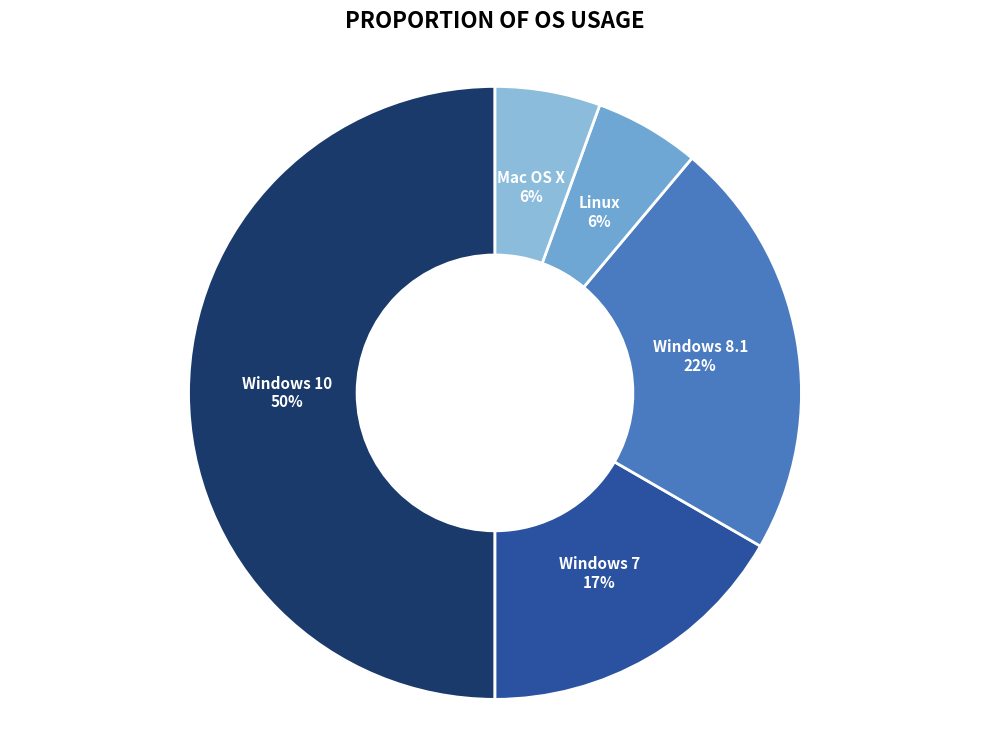

Do Linux and Windows 8.1 together represent more than half of the pie?

No